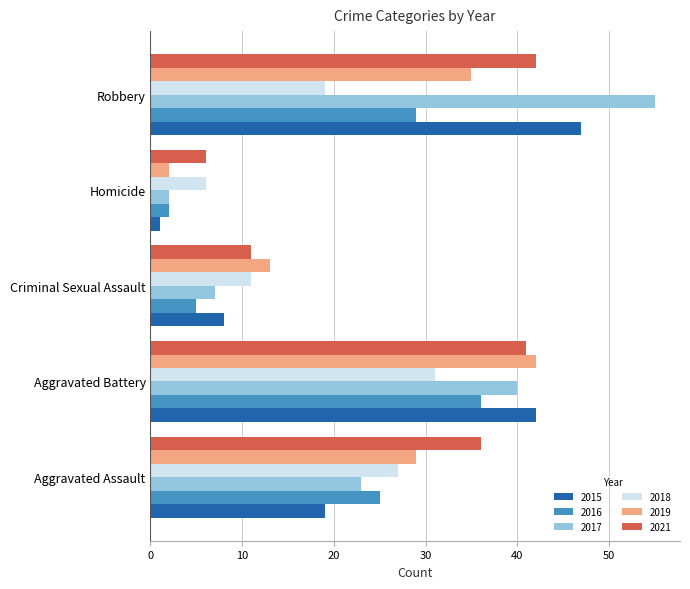

Which category has the lowest value in the 2017 series?

Homicide